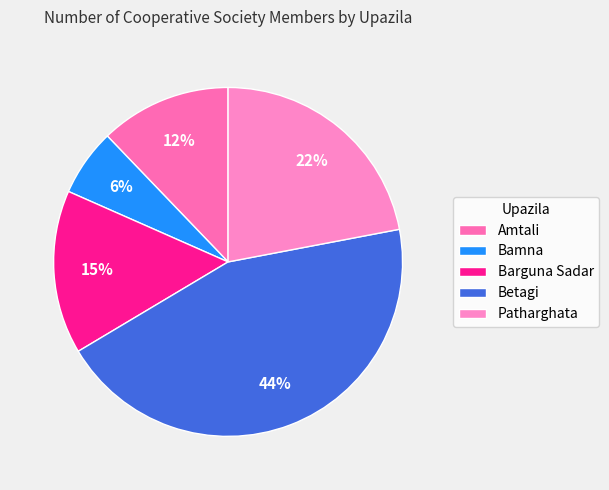

Count the number of slices in the pie.

5